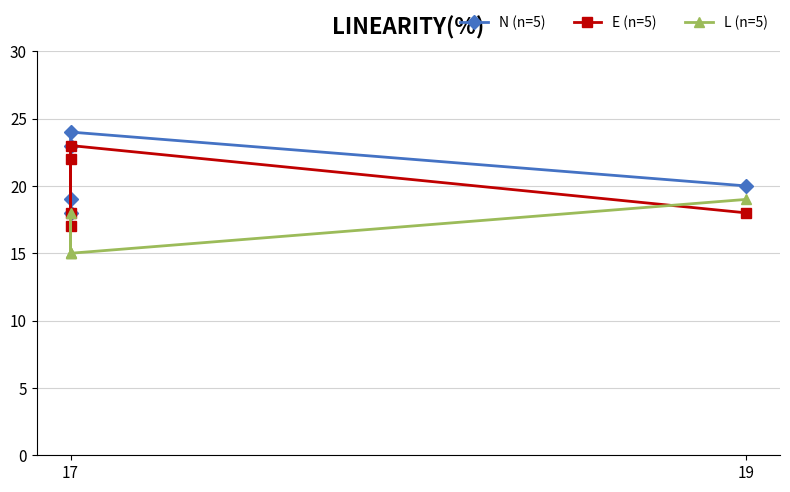

What is the difference between the maximum and minimum values in the N (n=5) series?

6